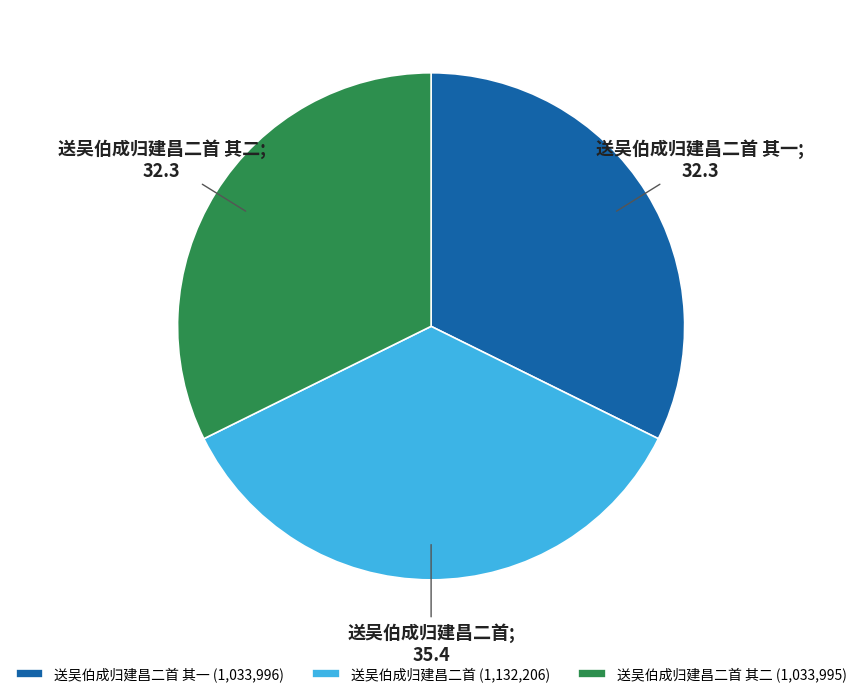

What is the ratio of the value at 送吴伯成归建昌二首 其二 (1,033,995) to the value at 送吴伯成归建昌二首 其一 (1,033,996)?

1.0